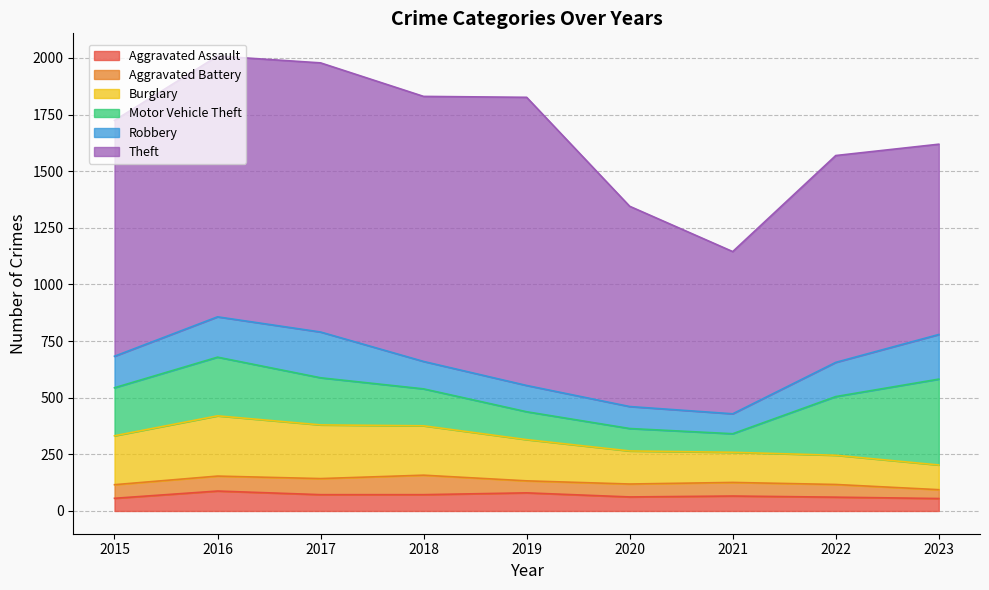

Reading right to left, what are all the values shown in this chart?

Aggravated Assault: 55	61	66	62	80	72	72	88	56
Aggravated Battery: 39	56	60	57	53	86	71	66	60
Burglary: 109	129	133	146	182	218	237	266	216
Motor Vehicle Theft: 379	259	82	99	123	163	208	259	212
Robbery: 197	151	88	97	116	121	202	178	139
Theft: 840	913	716	884	1272	1170	1188	1151	1041